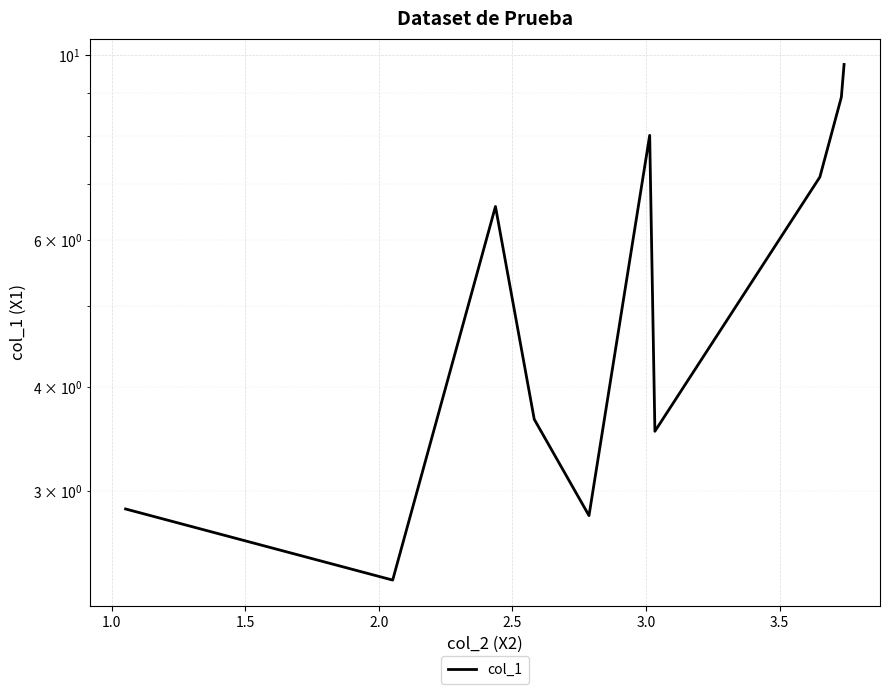

Is it true that the value at 0.5 is 1.0?

False